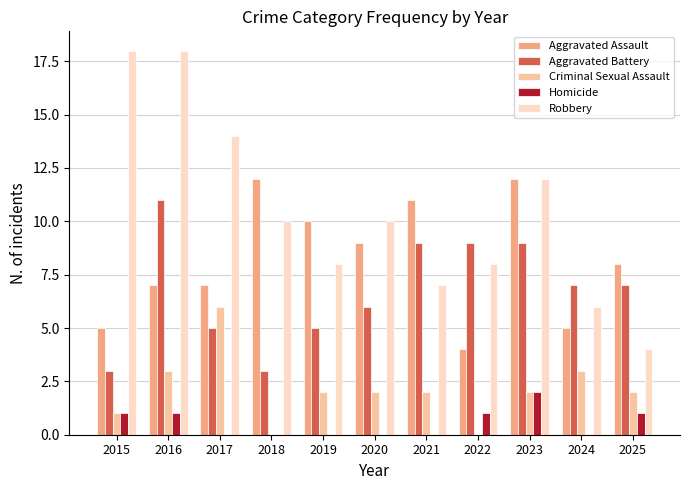

Which series has the largest total across all categories?

Robbery